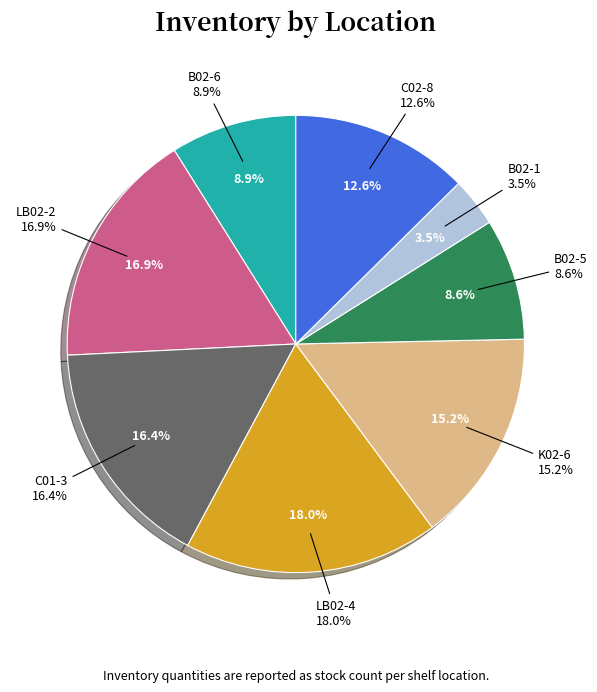

Is LB02-4 (660) the majority of the pie?

No